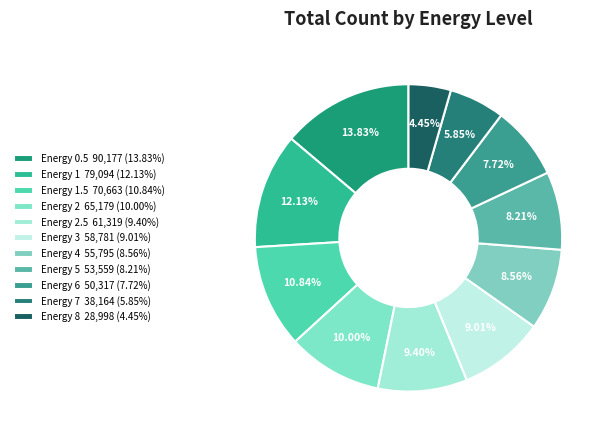

Count the number of slices in the pie.

11